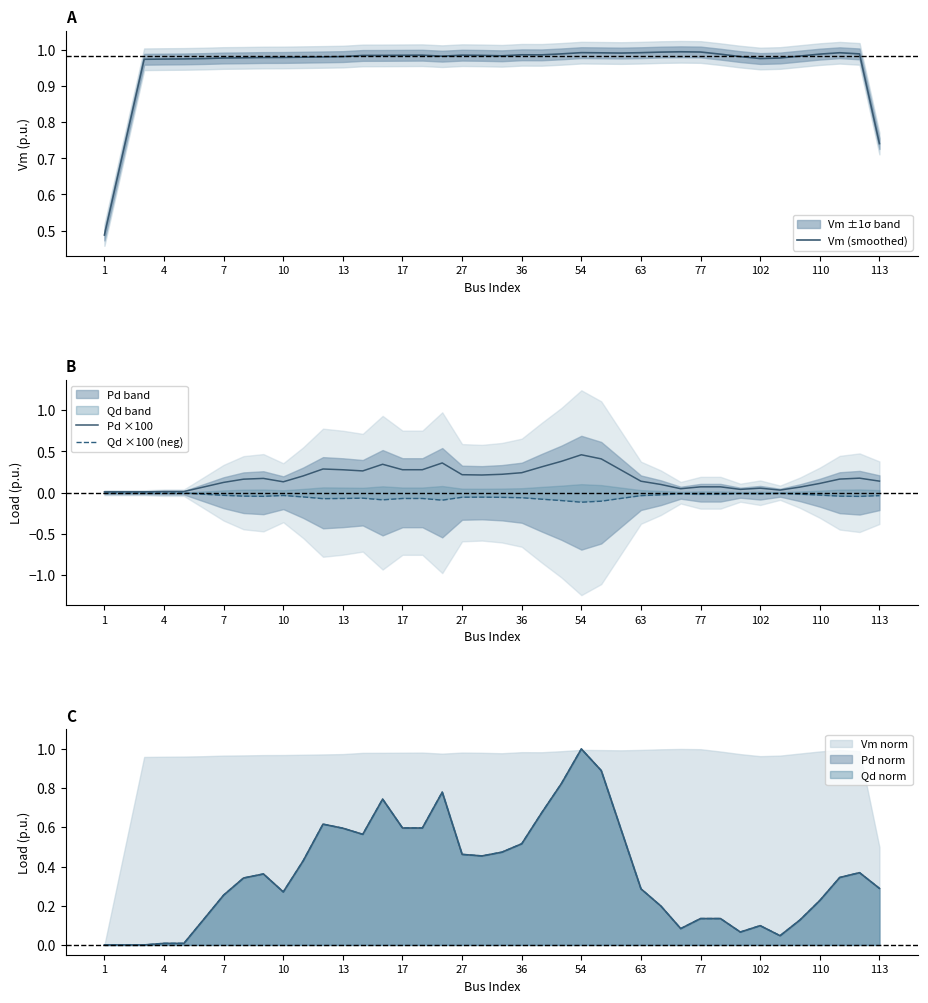

What is the difference between the maximum and minimum values in the Qd ×100 (neg) series?

0.1